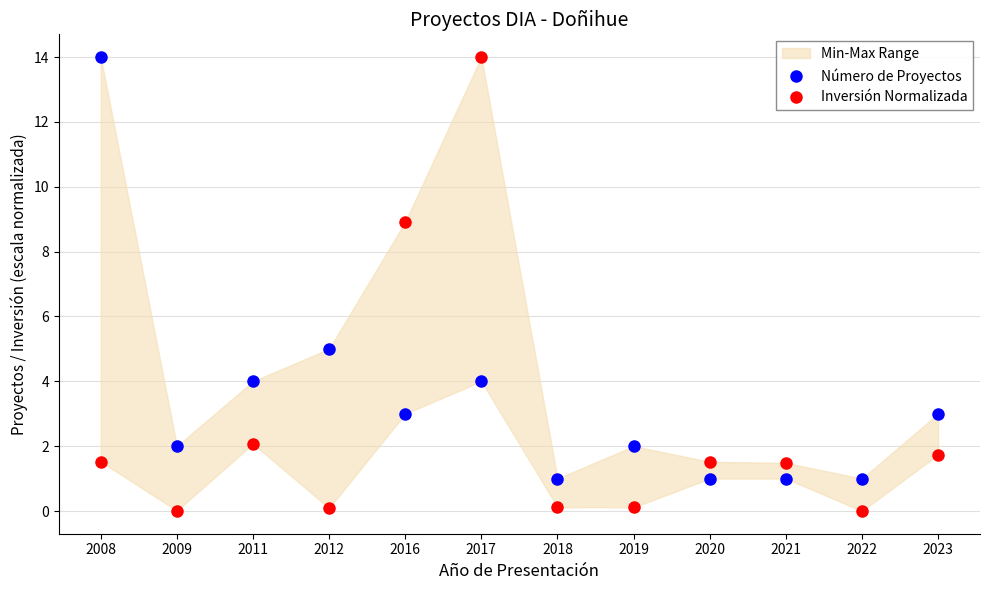

Rank the series by their average value, from highest to lowest.

Número de Proyectos, Inversión Normalizada